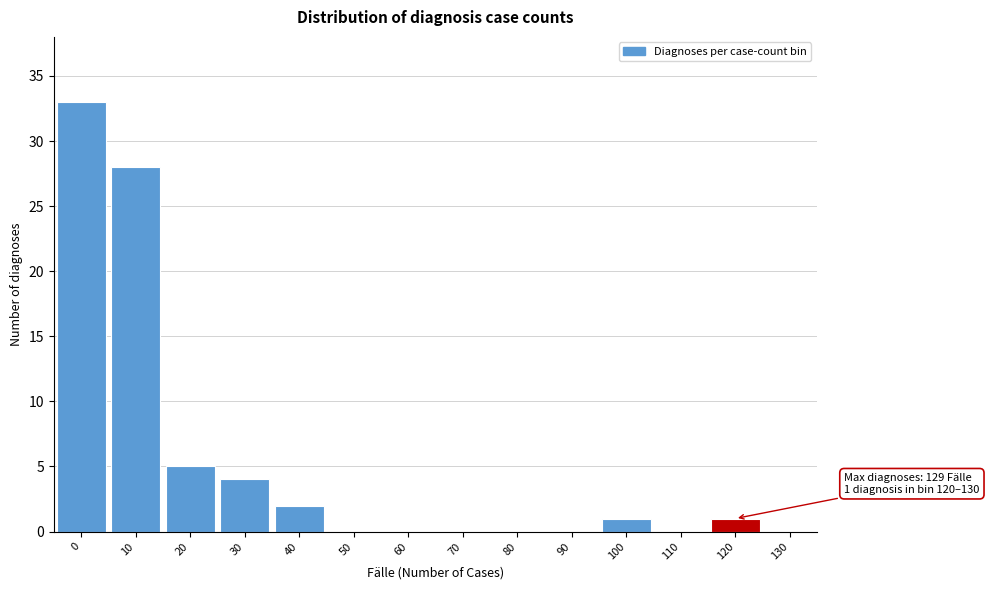

Reading left to right, what are all the values shown in this chart?

0=33	10=28	20=5	30=4	40=2	50=0	60=0	70=0	80=0	90=0	100=1	110=0	120=1	130=0